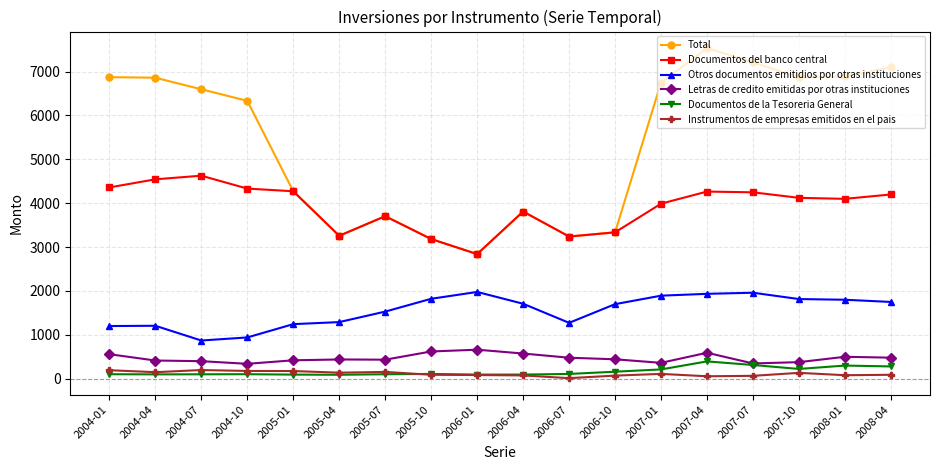

What is the label of the 6th point from the left?

2005-04